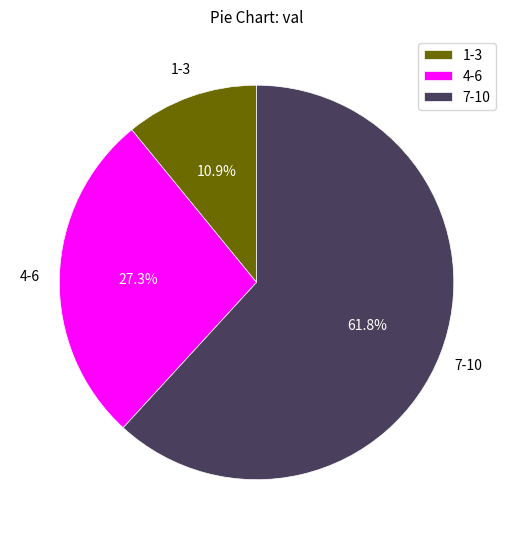

How much of the chart is everything except 4-6?

72.7%